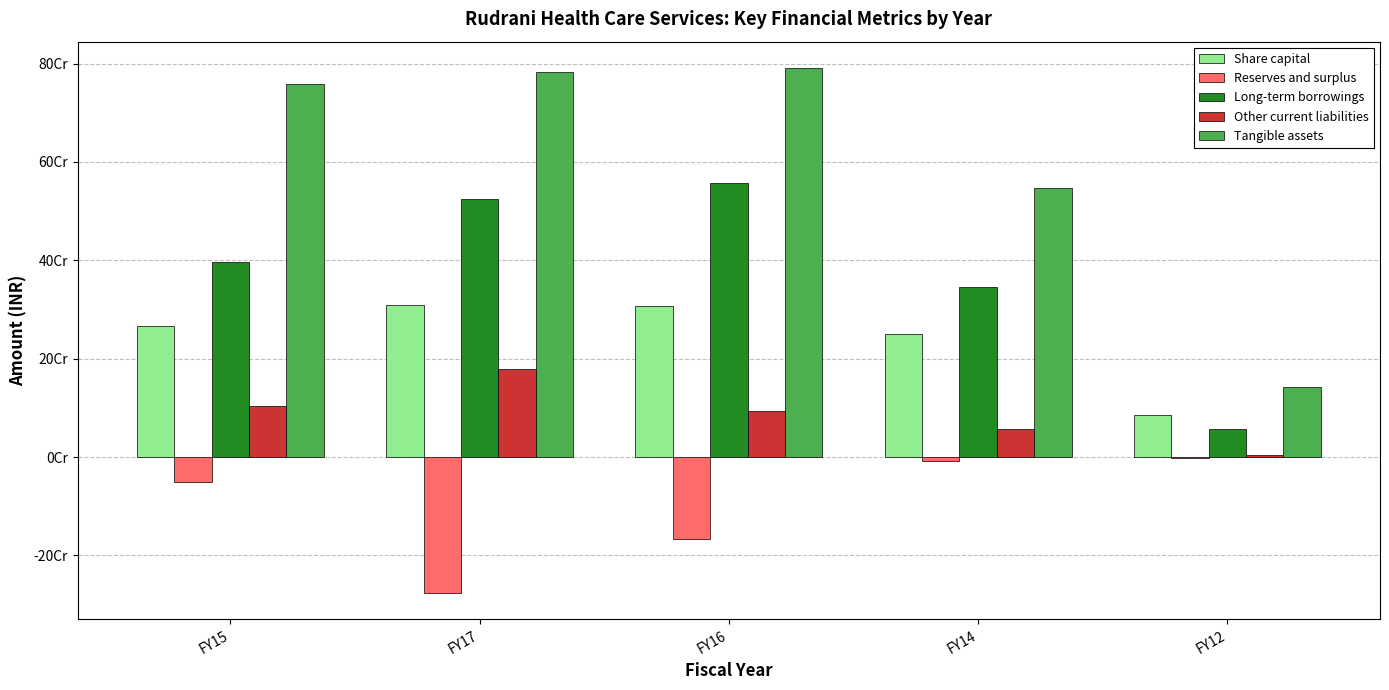

Are the bars grouped side by side (vs. stacked)?

Yes